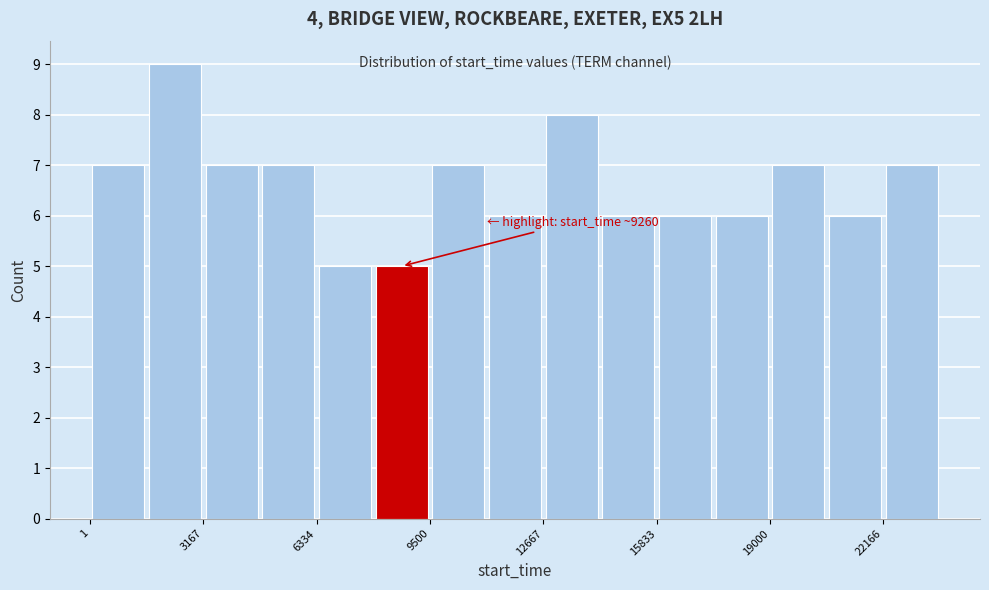

Around what value on the x-axis is the tallest bar? Give the approximate position of its centre, as read against the axis.

2500